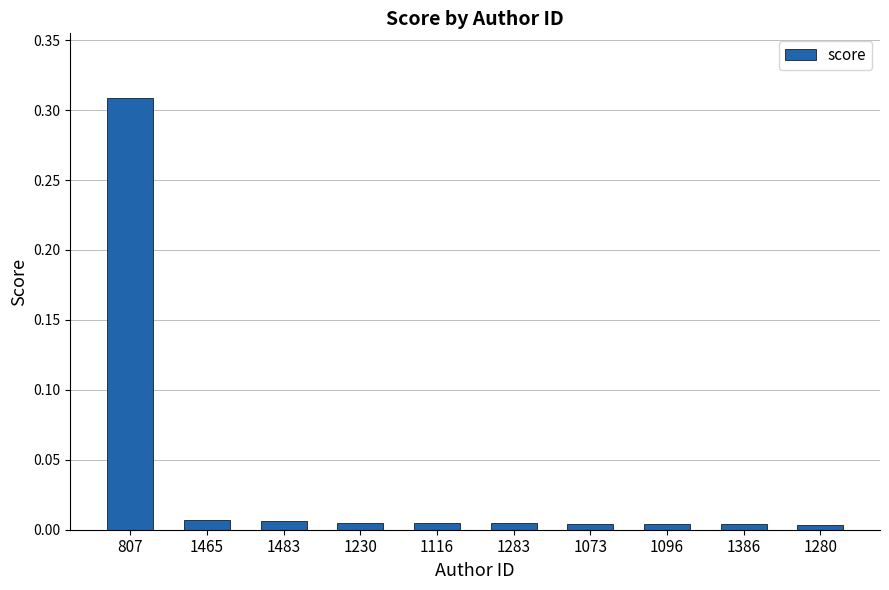

How many categories are shown in the chart?

10